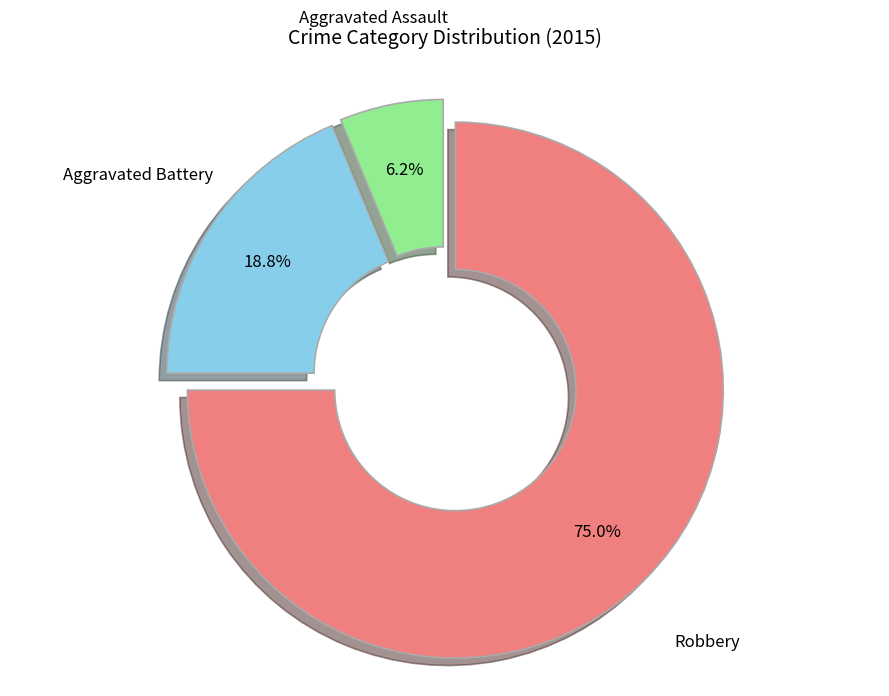

Is there any slice that represents more than half of the pie?

Yes